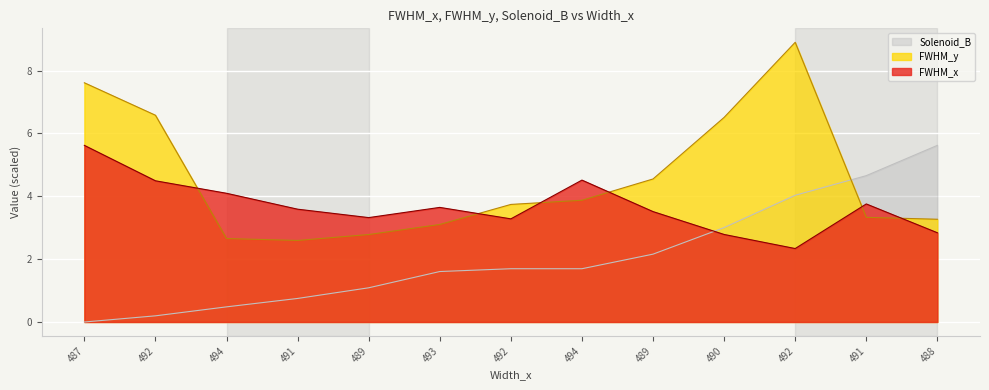

What is the value of the FWHM_y point at the 1st from the left?

7.6